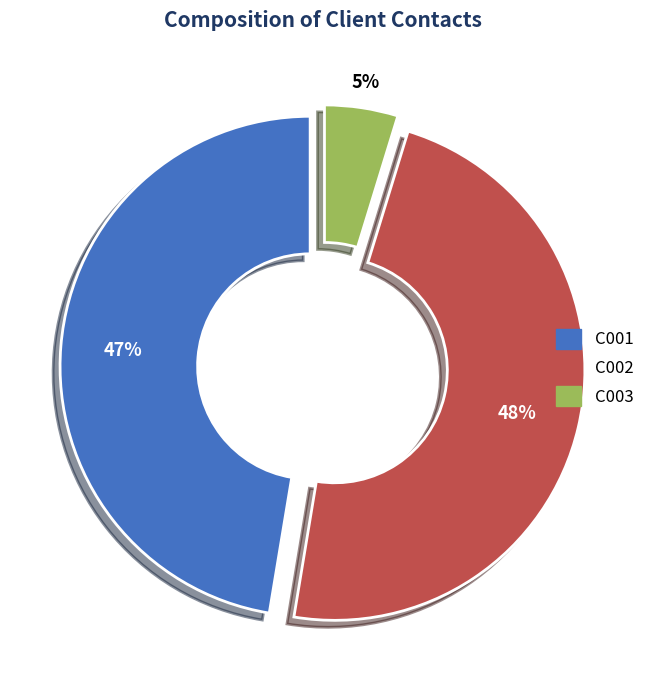

Does any single category account for the majority?

No